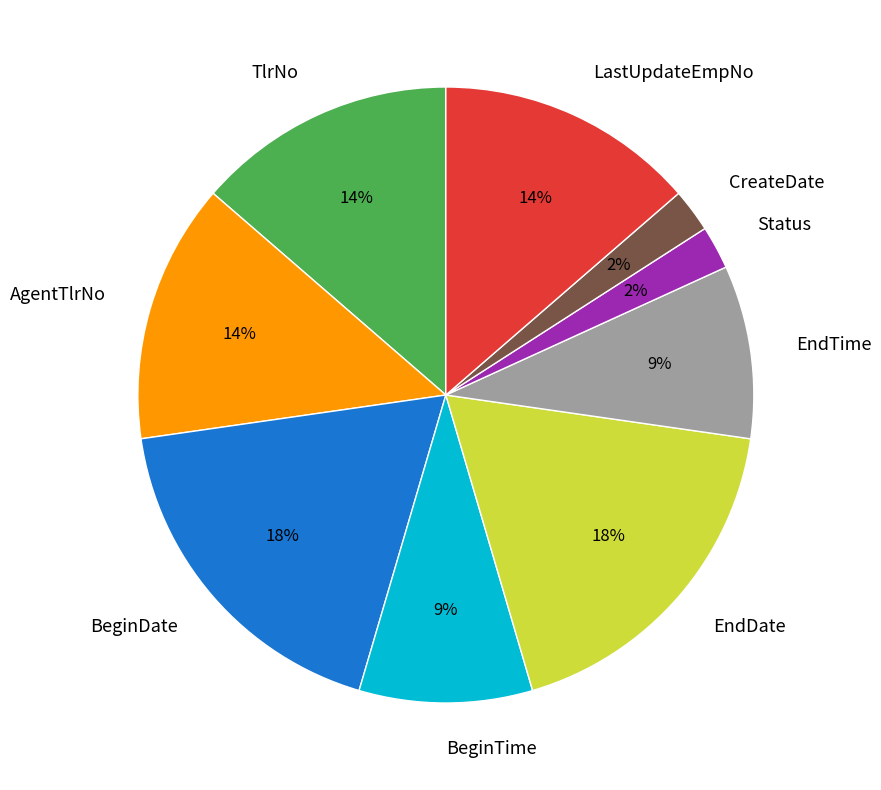

Count the number of slices in the pie.

9